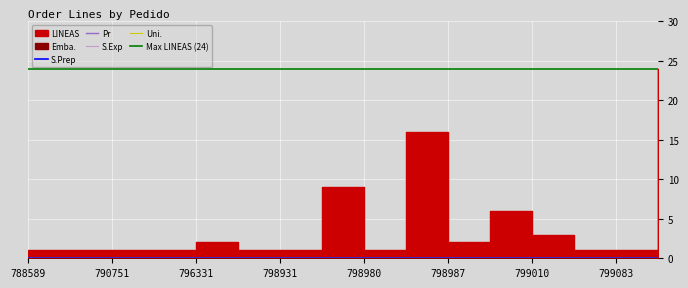

Does the chart display data point markers on the line(s)?

No